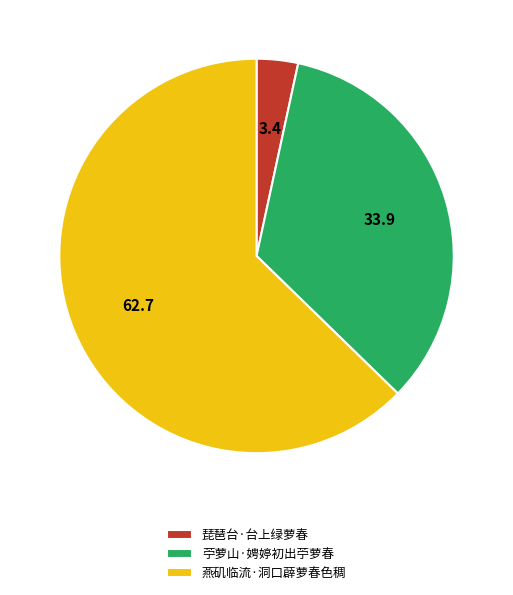

What is the largest slice in the pie chart?

燕矶临流·洞口薜萝春色稠